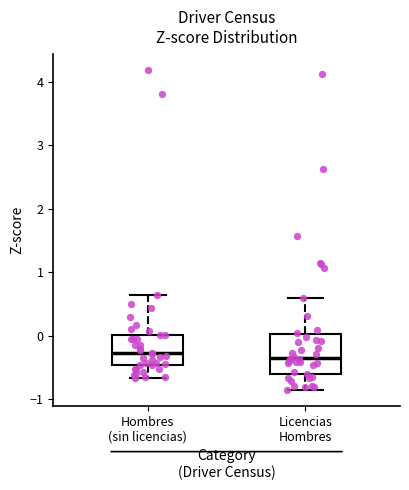

Where is the upper edge of the box for Hombres (sin licencias) on the y-axis? The values are not printed on the chart, so give them approximately, as read against the axis.

0.0